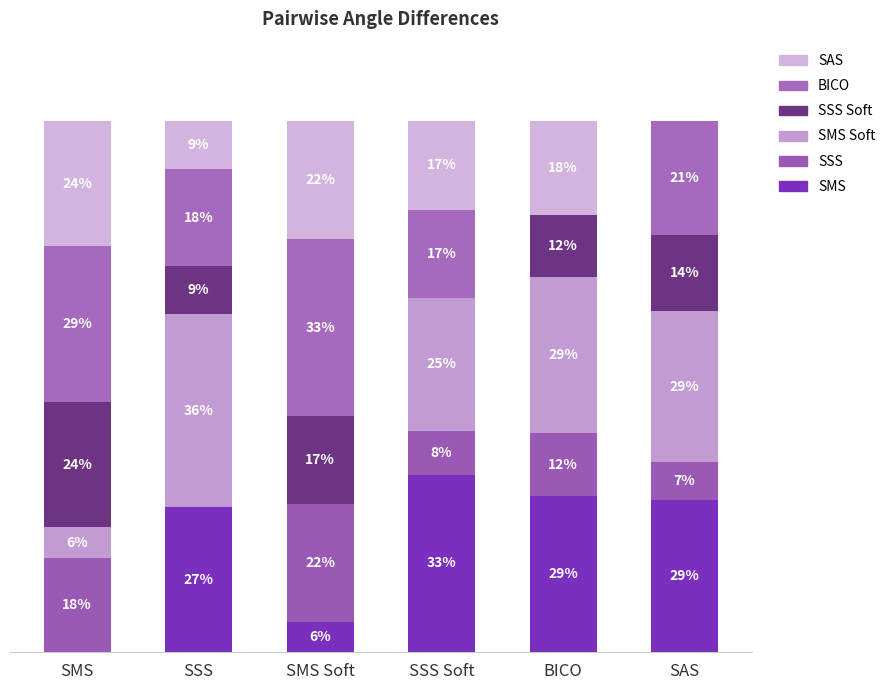

Which series has the widest spread of values?

SMS Soft